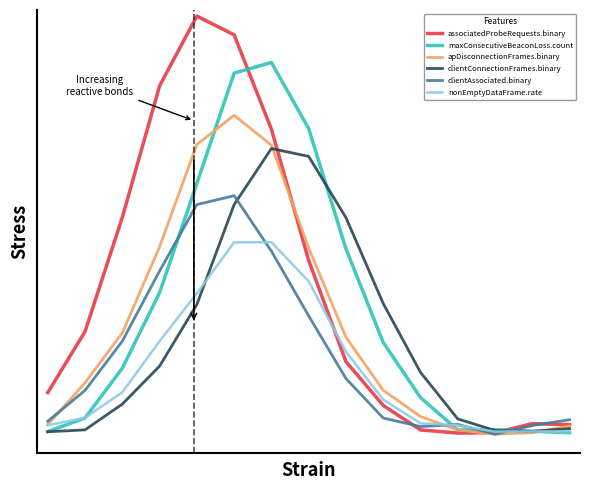

Does the chart display data point markers on the line(s)?

No